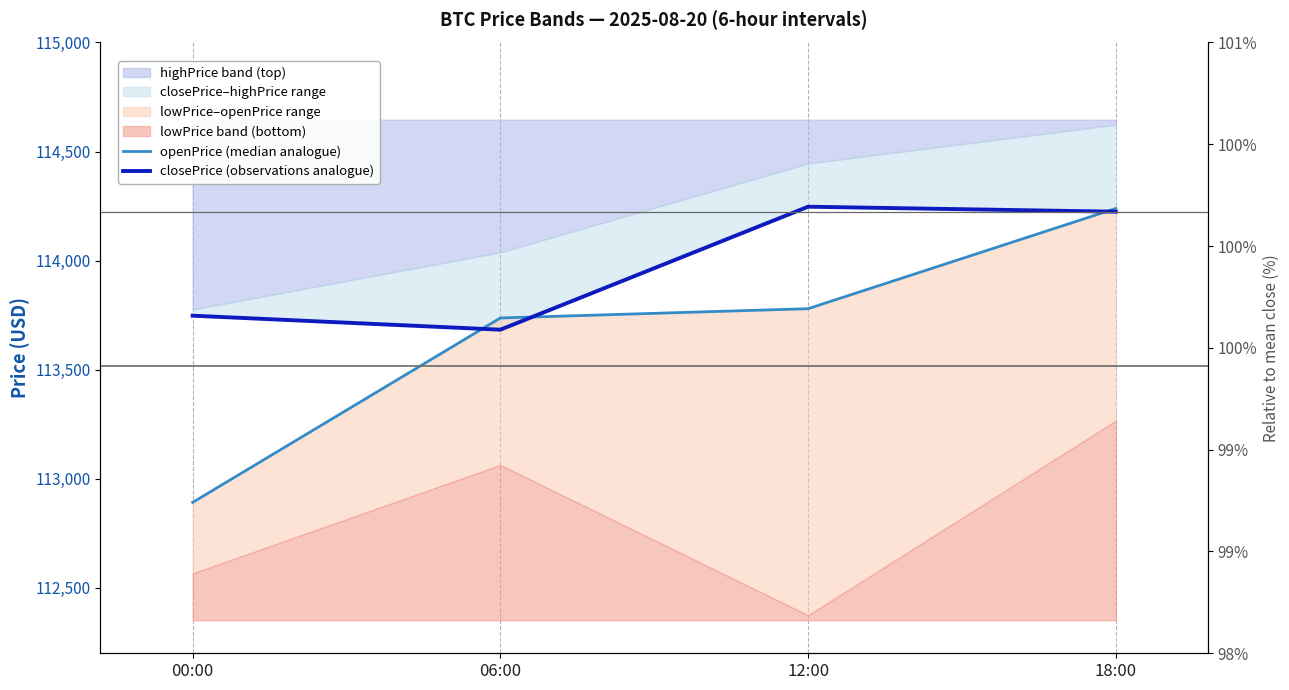

The value of openPrice (median analogue) at 06:00 is 24874.2. True or false?

False